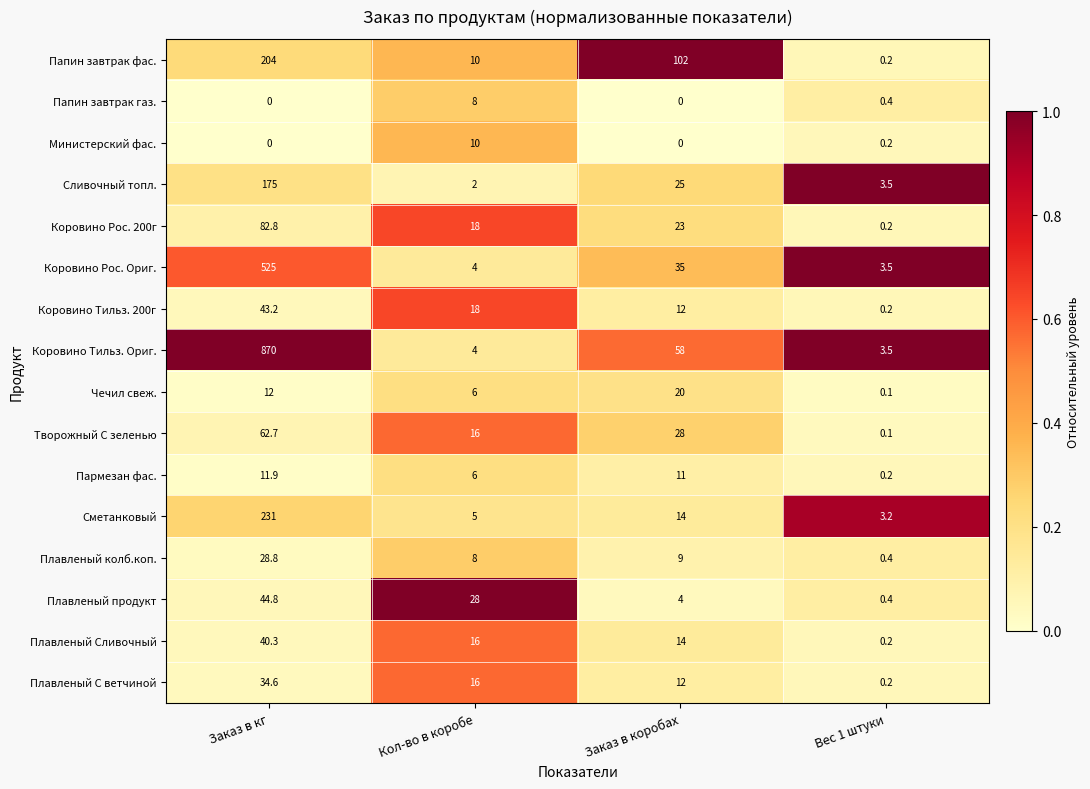

Which series has the widest spread of values?

Коровино Тильз. Ориг.